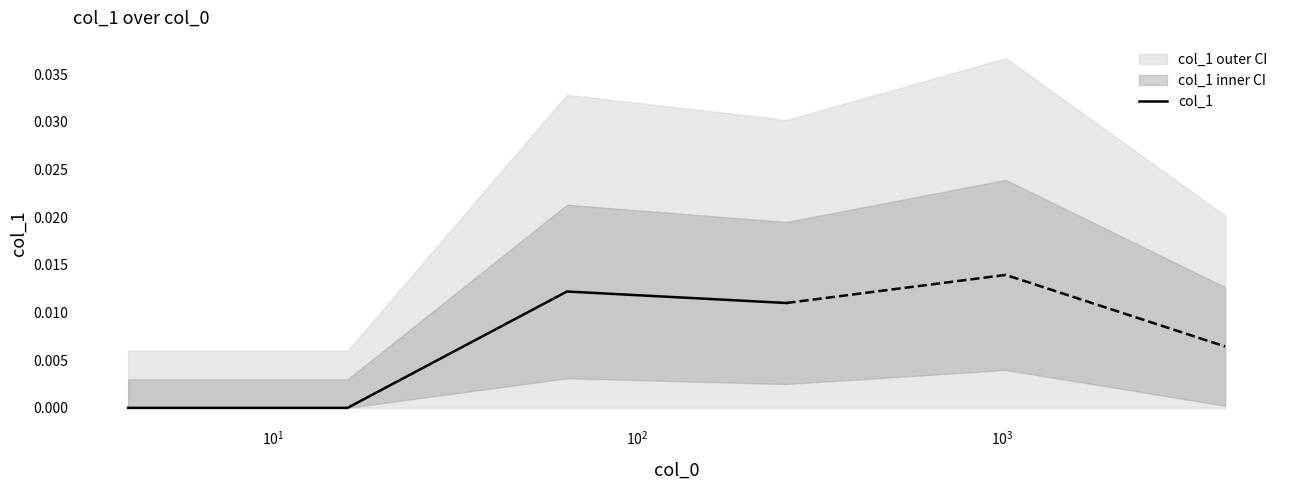

True or false: col_1 has more than 2 points higher than both neighbors.

False